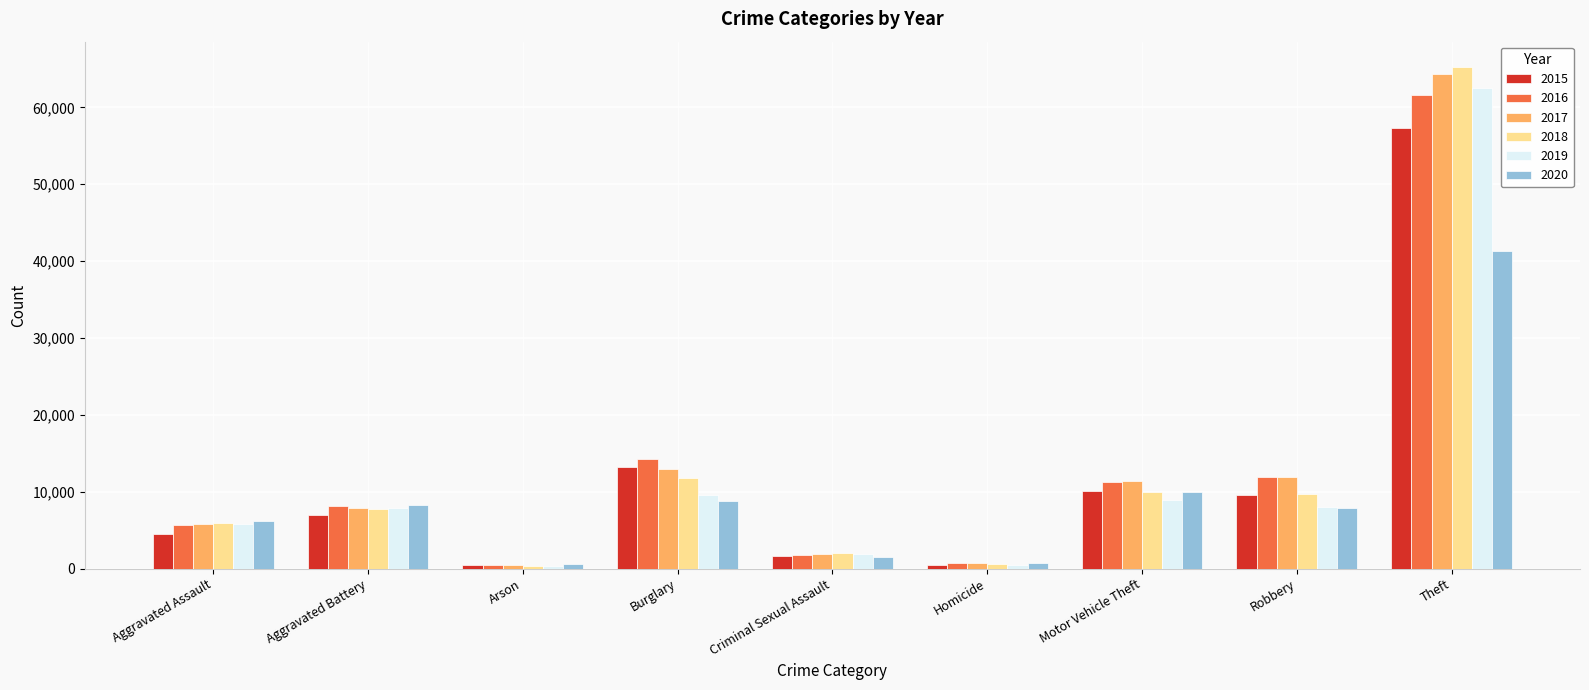

Is it true that 2018 equals 9985 at Motor Vehicle Theft?

True